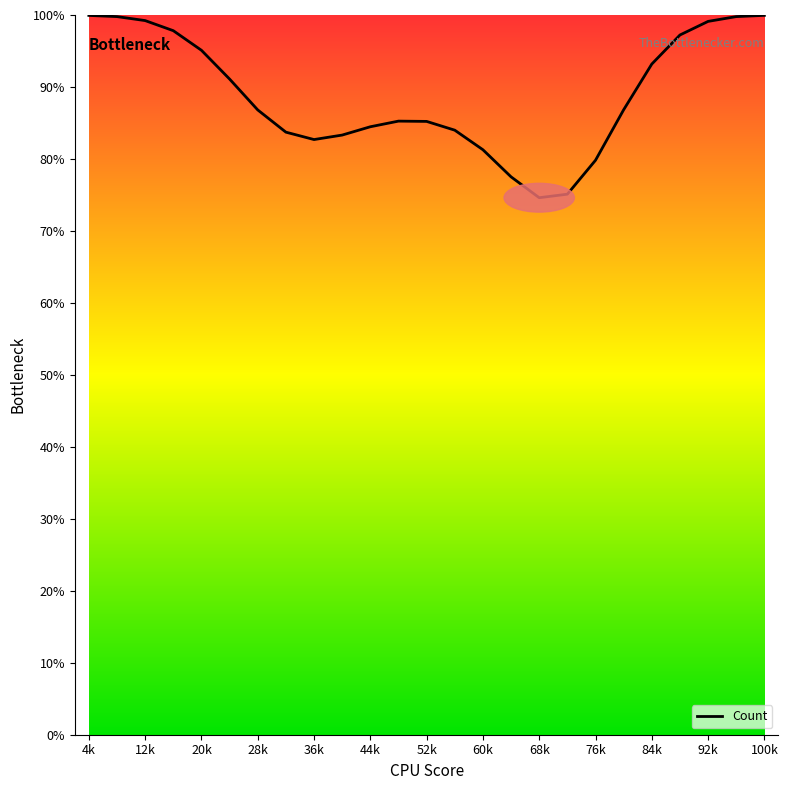

What is the difference between the maximum and minimum values?

25.3